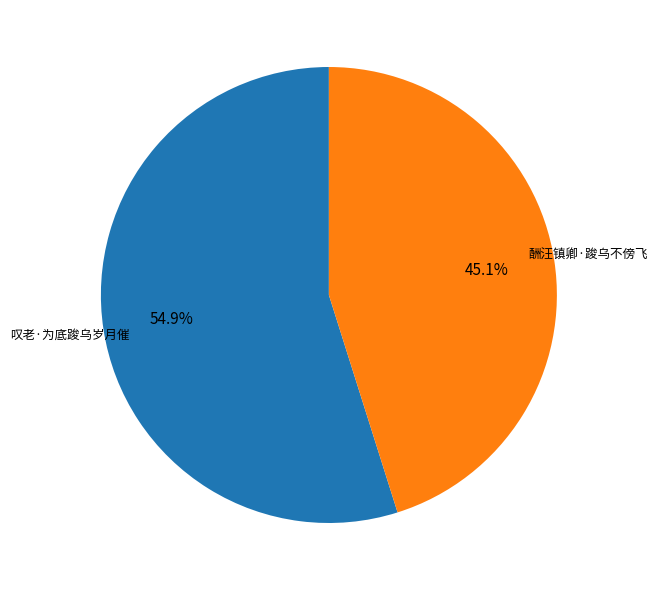

To the nearest percent, what portion does 酬汪镇卿·踆乌不傍飞 represent?

45%